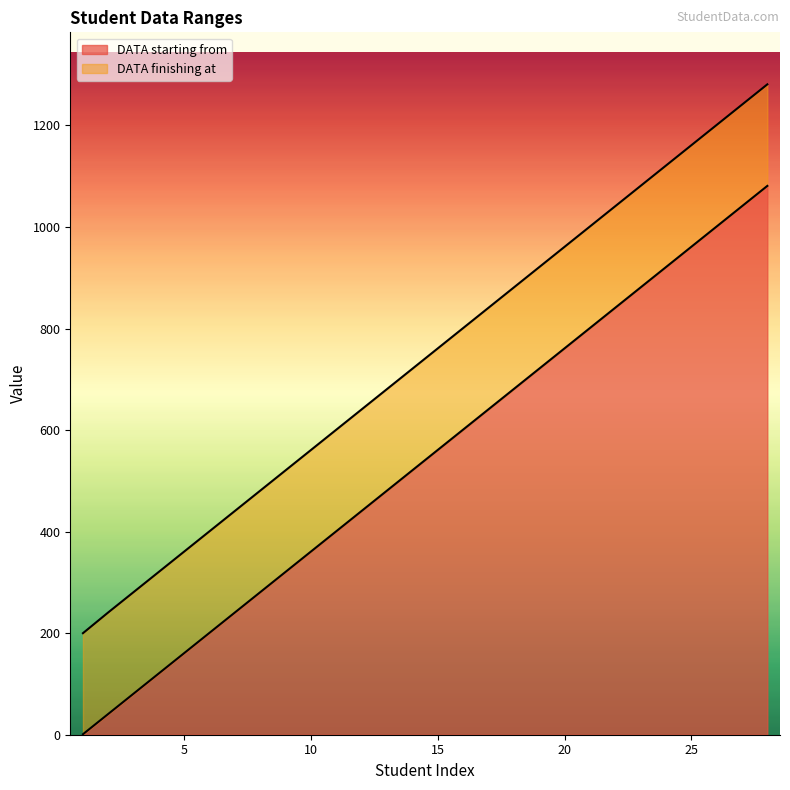

Rank the series by their maximum value, from lowest to highest.

DATA starting from, DATA finishing at